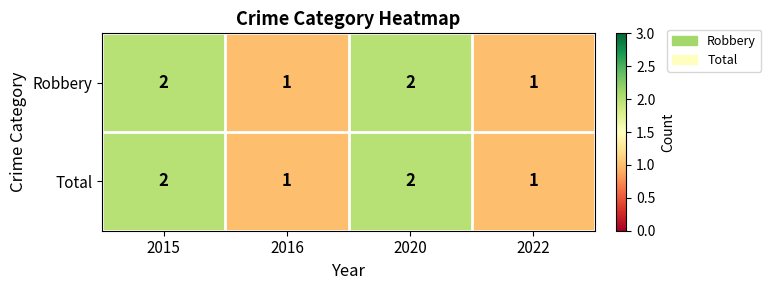

The Total series shows 2 at 2020. True or false?

True